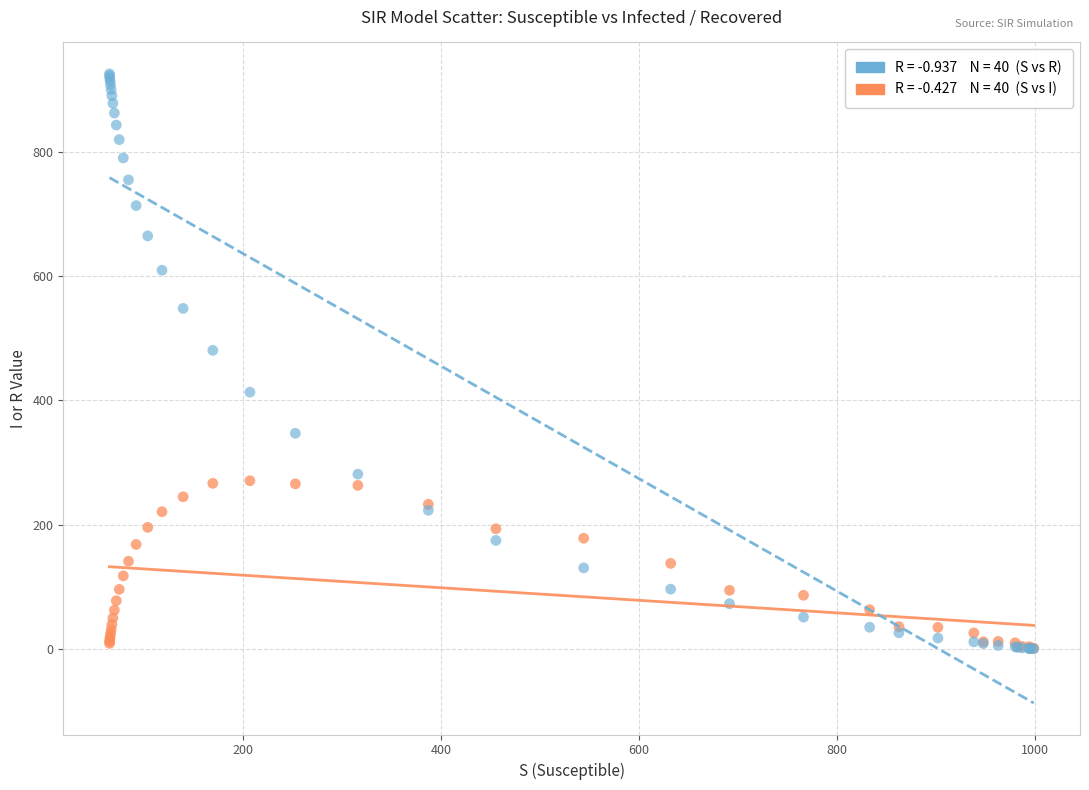

Across all series, what Y value is closest to 462?

480.6